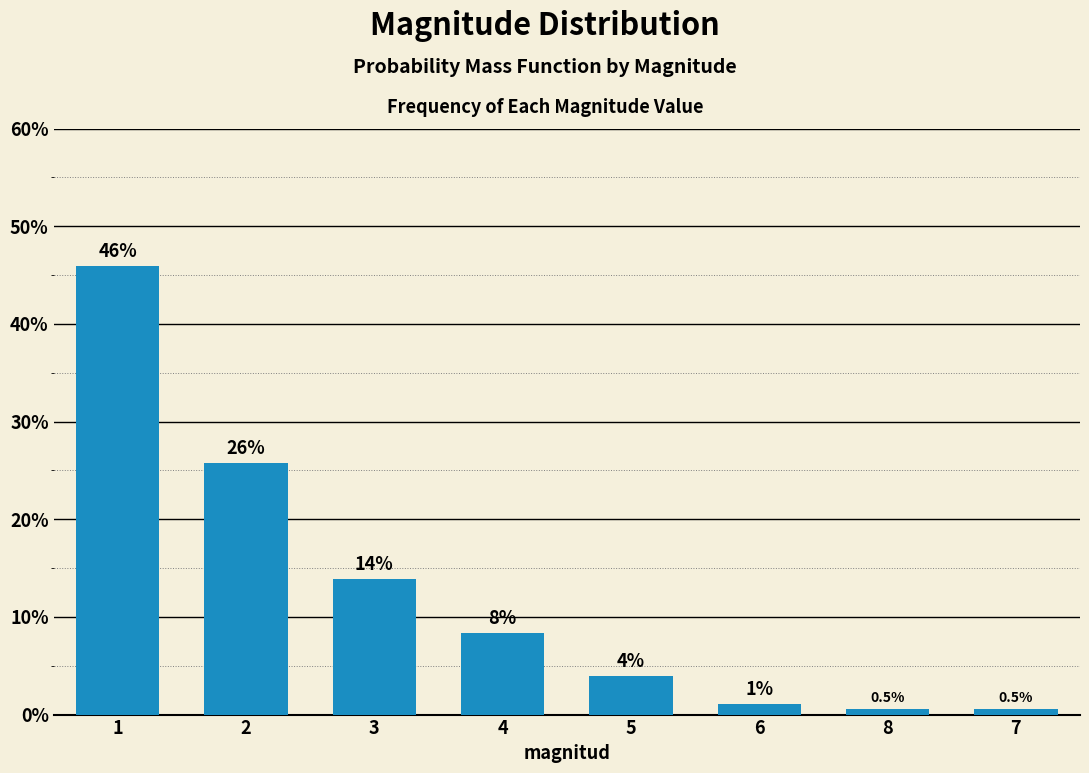

What is the value of the 3rd bar from the left?

0.1